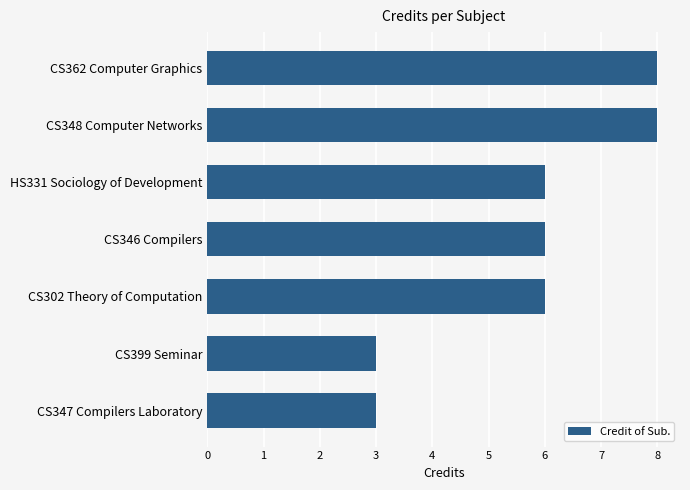

What is the difference between the maximum and minimum values?

5